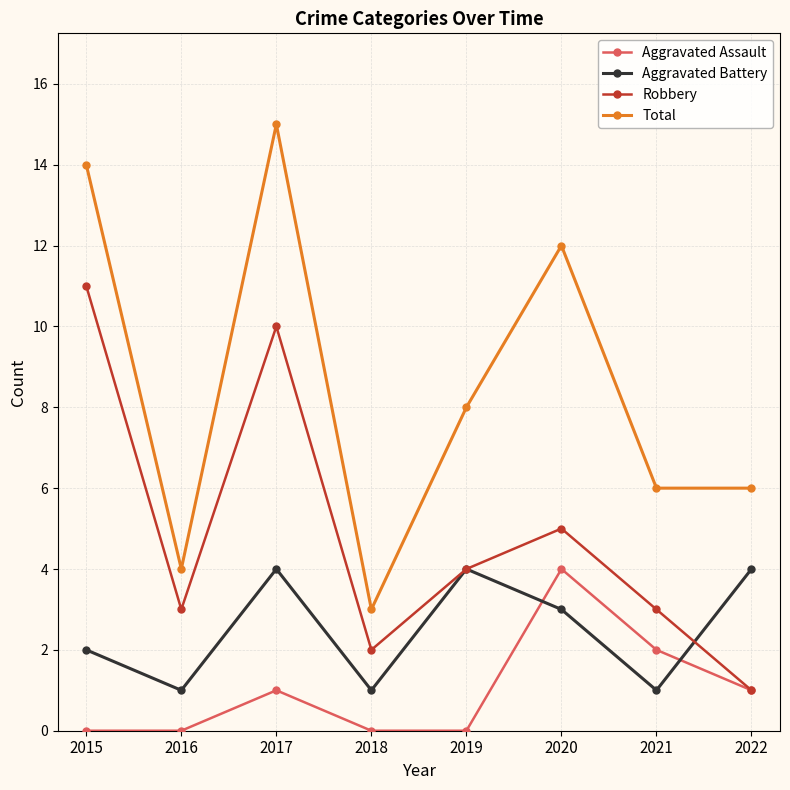

At how many categories does at least one series exceed 1?

8